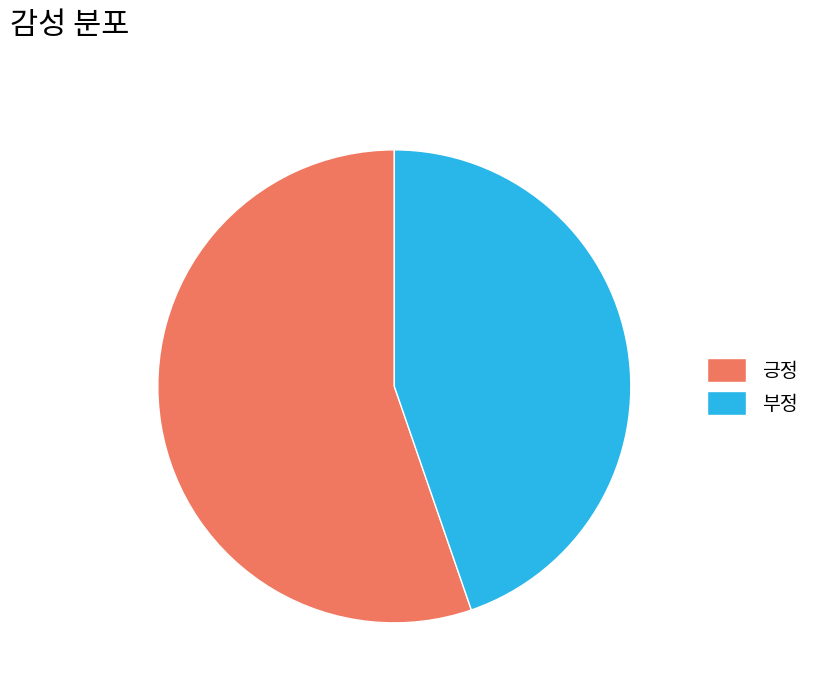

What is the smallest slice in the pie chart?

부정